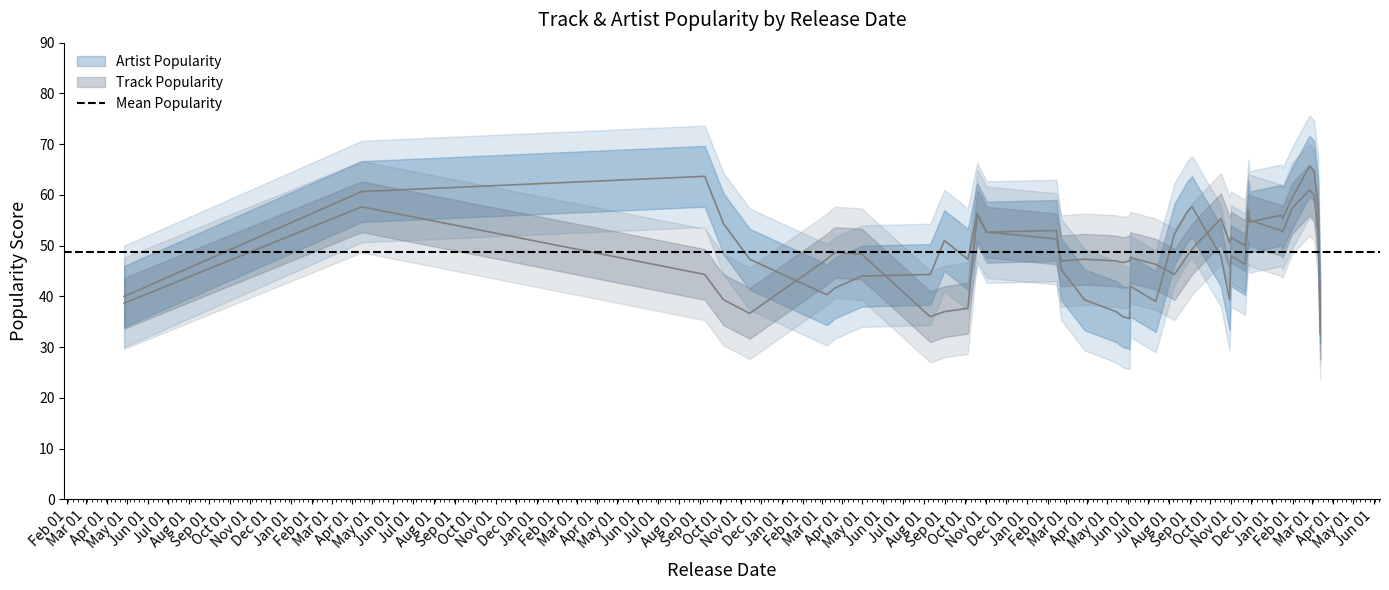

At 2019-08-09, list the series in order from largest to smallest.

Track Popularity, Artist Popularity